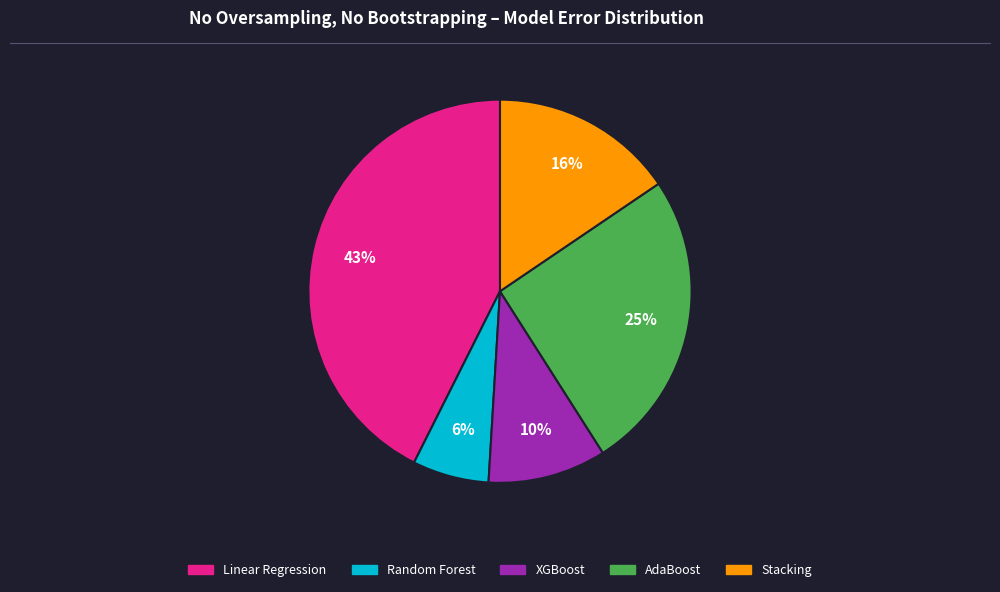

Which has a higher value, Random Forest or AdaBoost?

AdaBoost